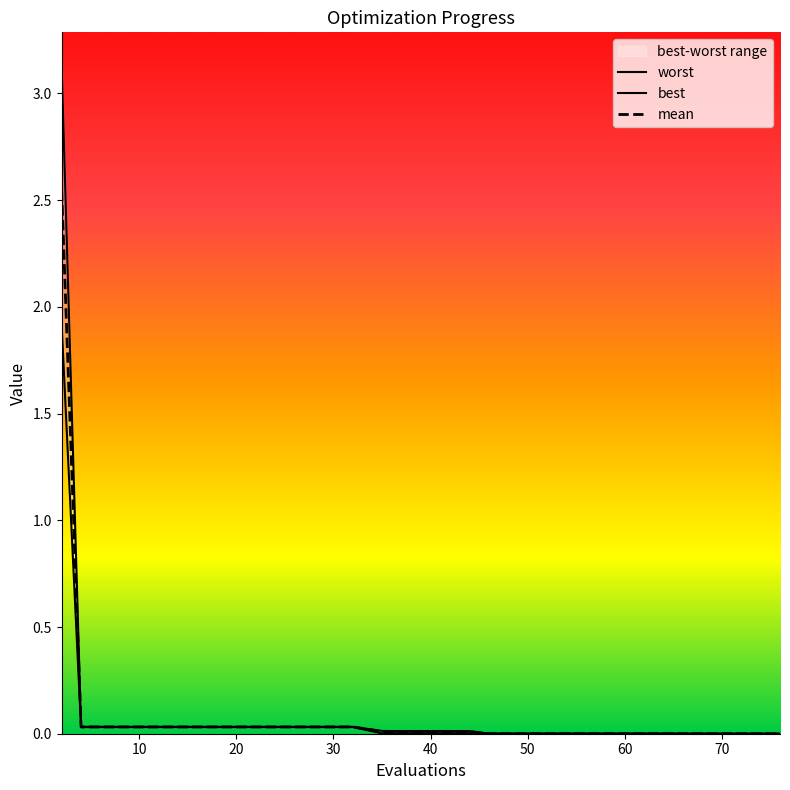

How many data points does each series have?

20